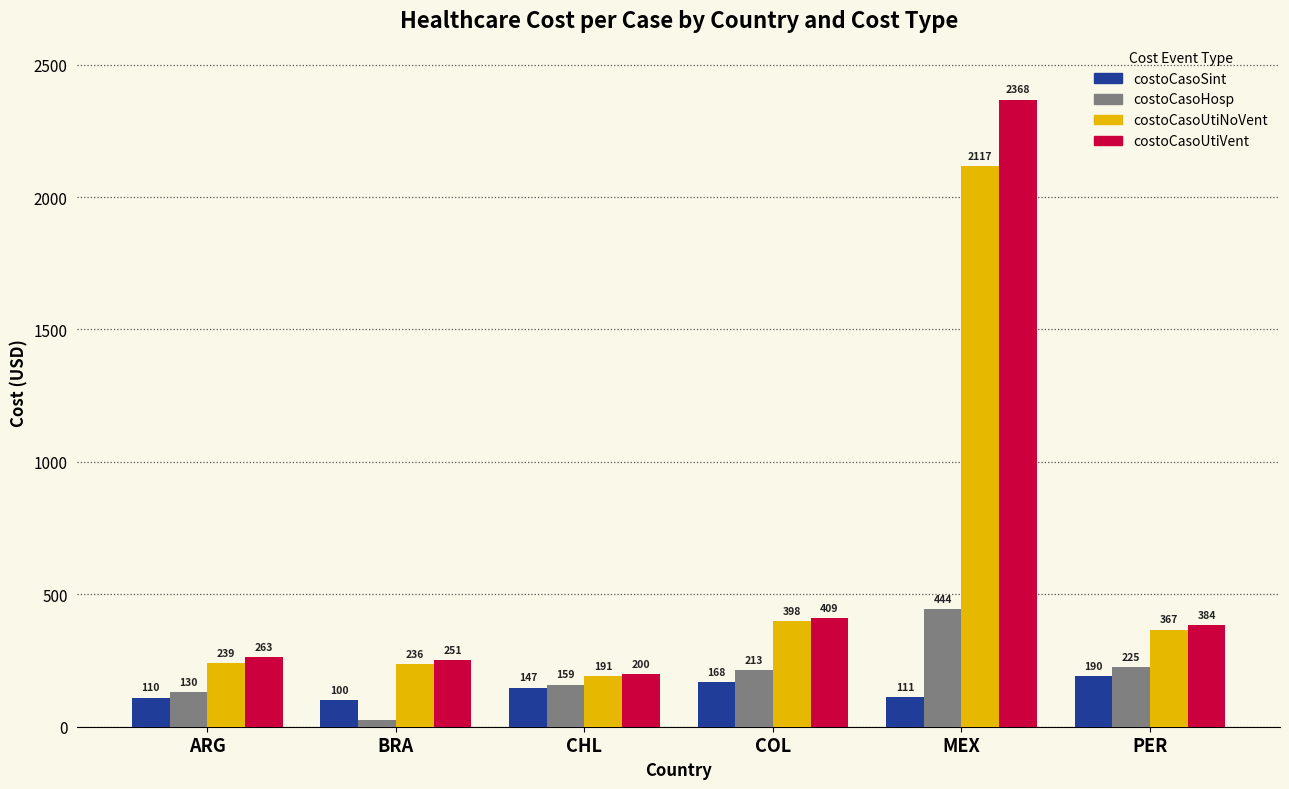

Which series has the largest range (max minus min)?

costoCasoUtiVent